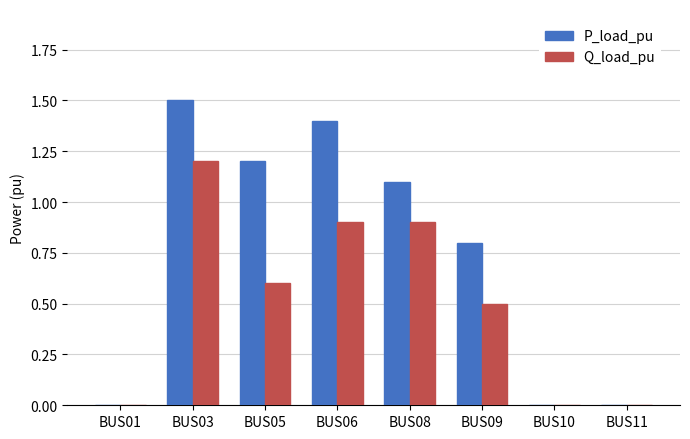

Between BUS01 and BUS08, which series saw the biggest shift?

P_load_pu